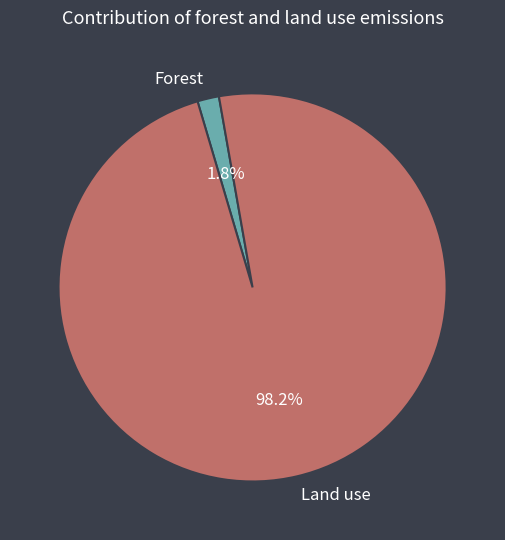

Between Forest and Land use, which is larger?

Land use